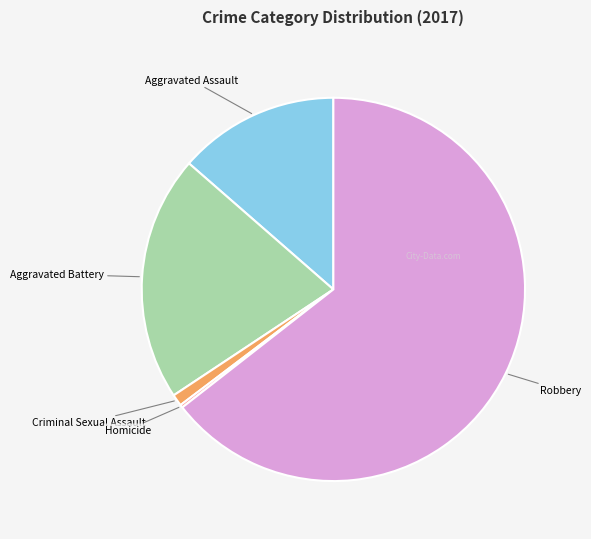

Is there a majority slice in this chart?

Yes